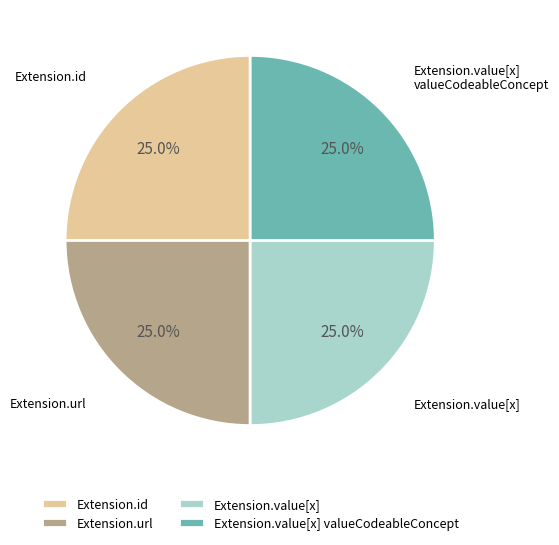

Is there a majority slice in this chart?

No